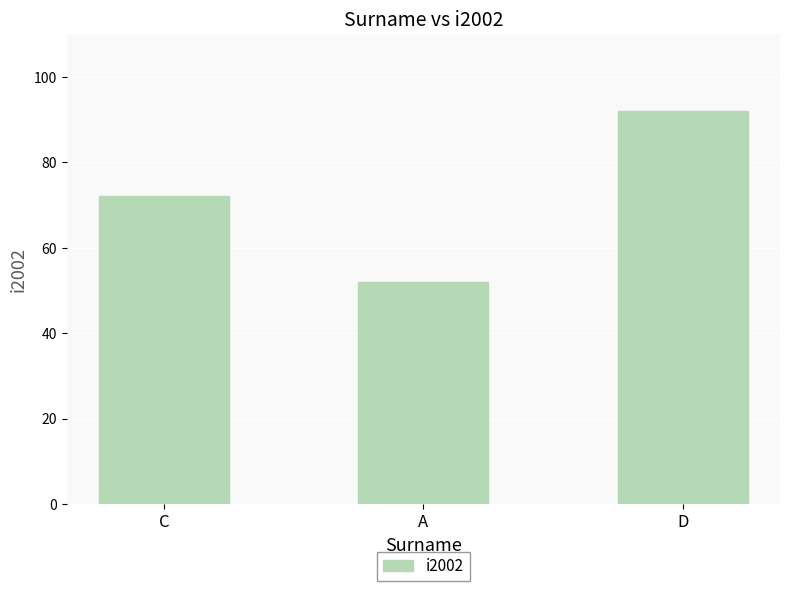

At which label is the value closest to 72?

C